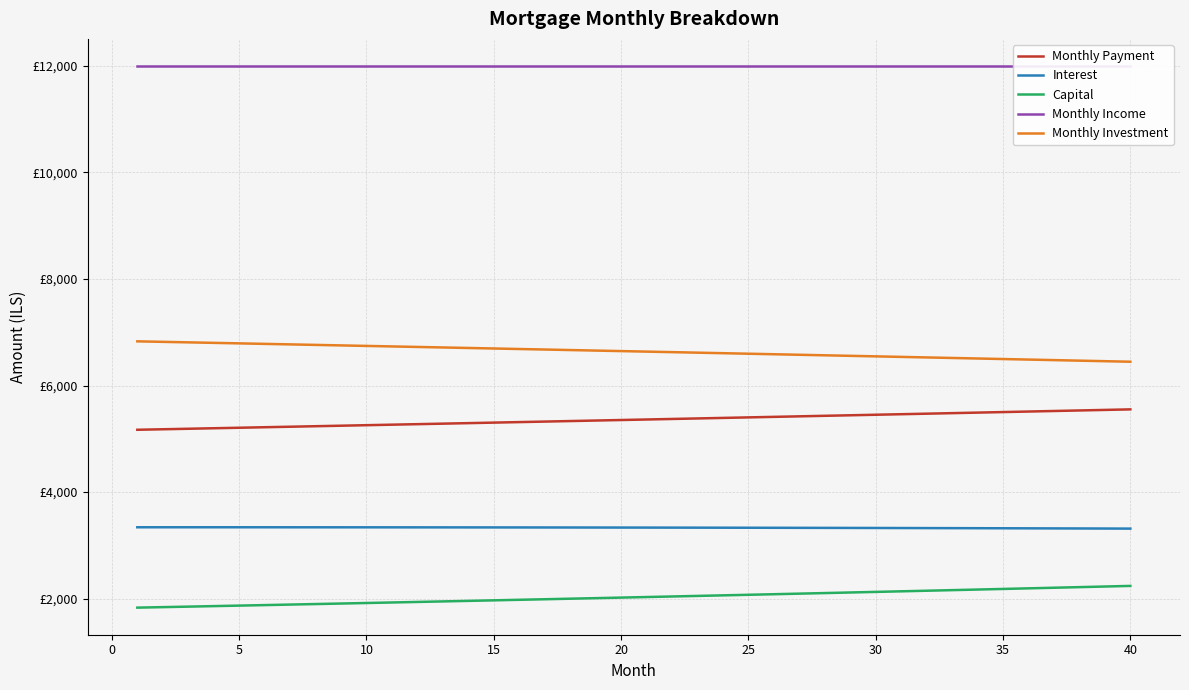

True or false: Monthly Income has a value of 4516.6 at 28.

False